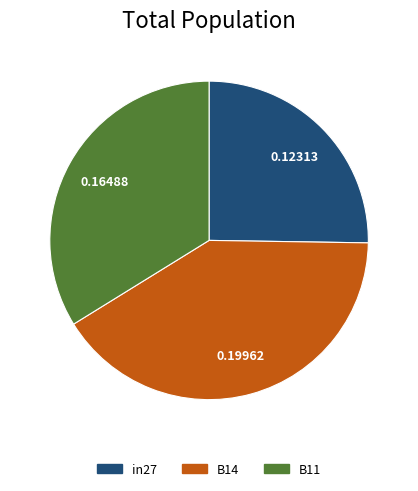

Is the sum of in27 and B11 greater than half?

Yes